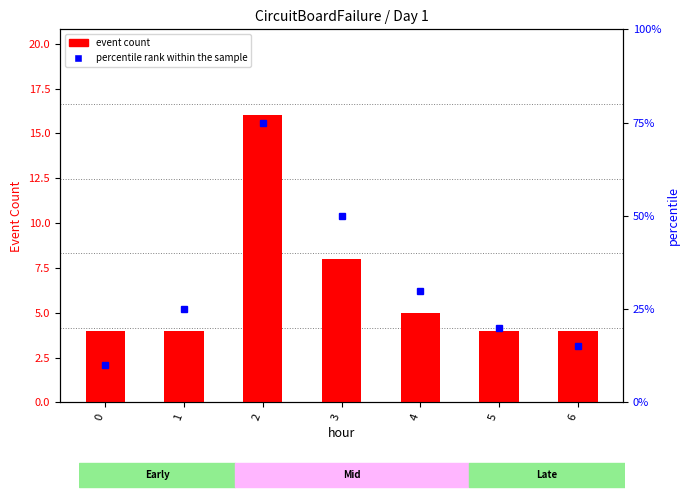

What is the sum of all percentile rank within the sample values?

225